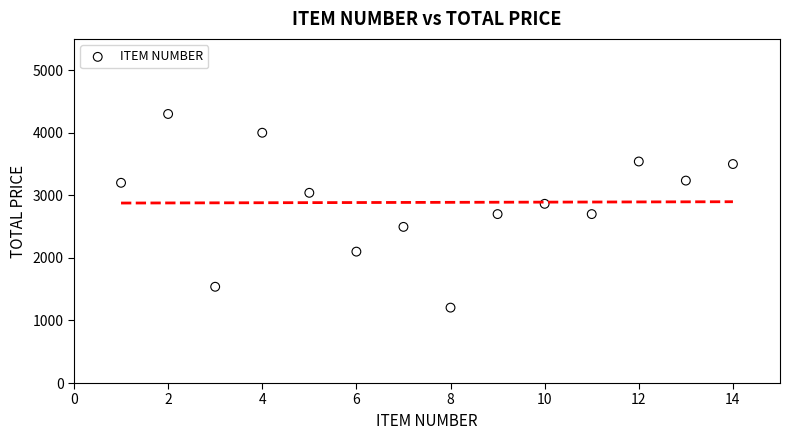

What is the range of Y values (max minus min)?

3095.0